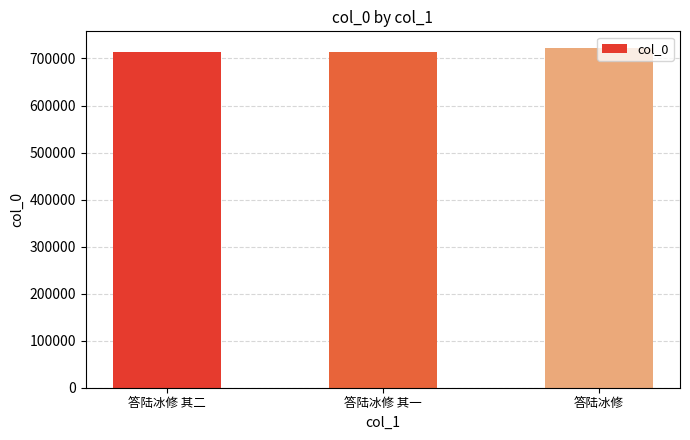

Which category has the highest value across all series?

答陆冰修